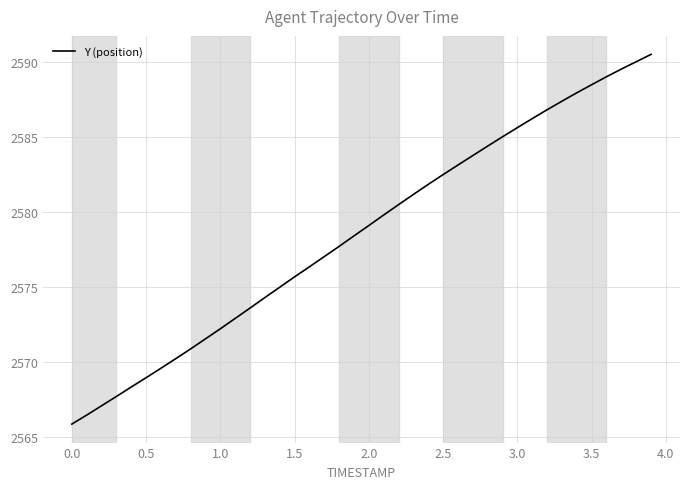

What is the greatest value displayed?

2590.5